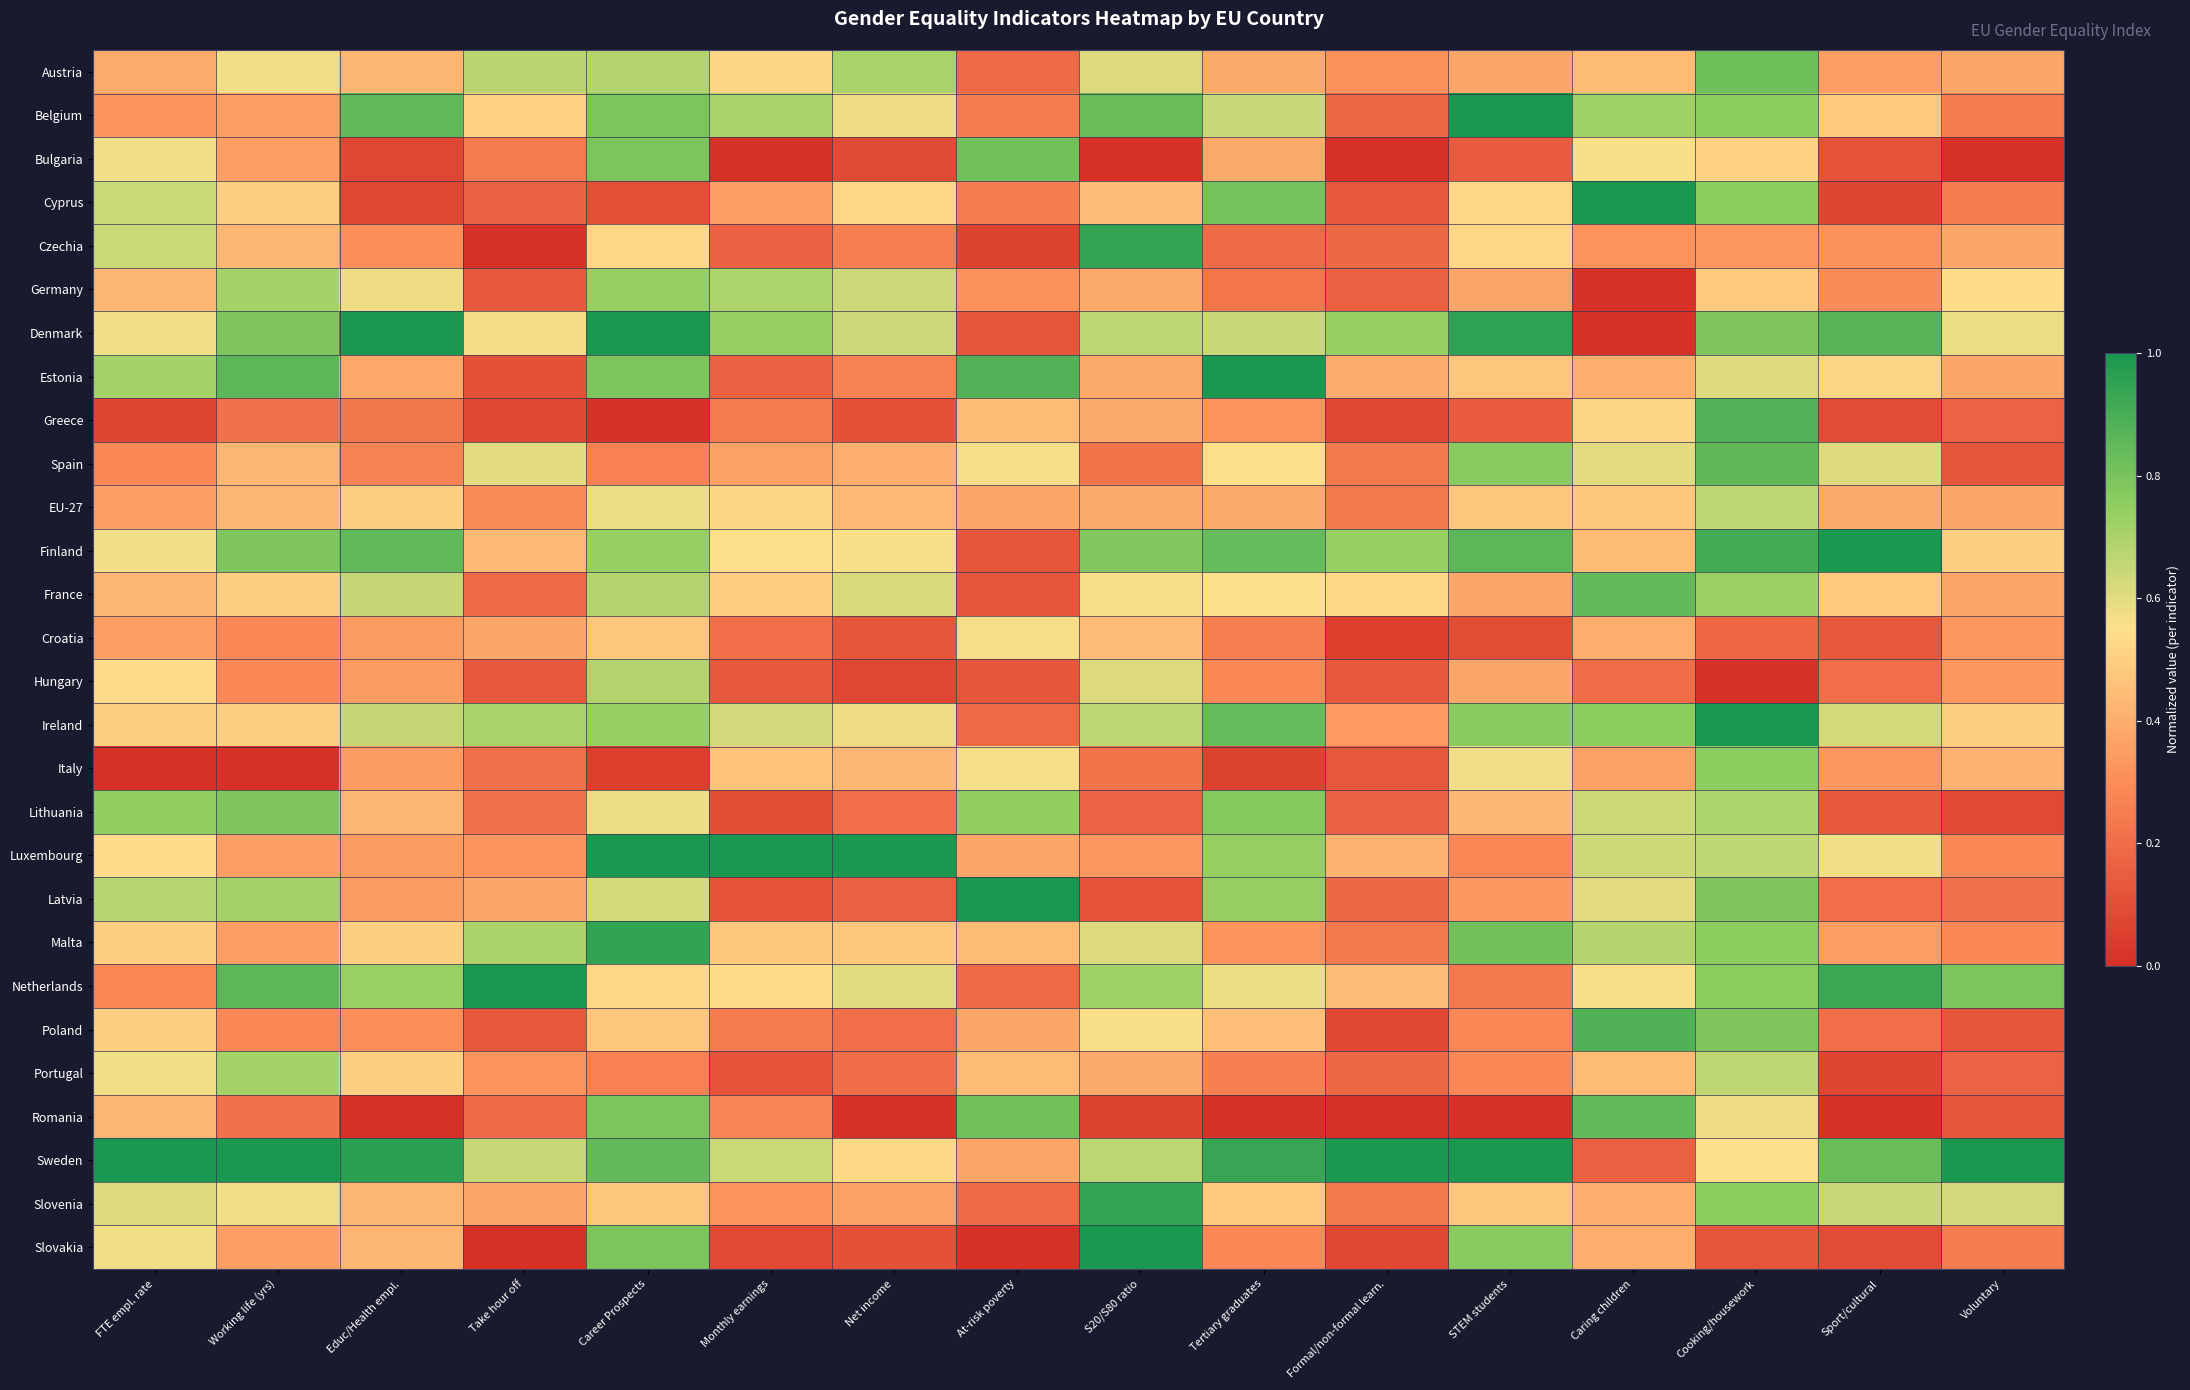

At FTE empl. rate, list the series in order from smallest to largest.

Italy, Greece, Spain, Netherlands, Belgium, EU-27, Croatia, Austria, Germany, France, Romania, Ireland, Malta, Poland, Hungary, Luxembourg, Bulgaria, Denmark, Finland, Portugal, Slovakia, Slovenia, Cyprus, Czechia, Latvia, Estonia, Lithuania, Sweden